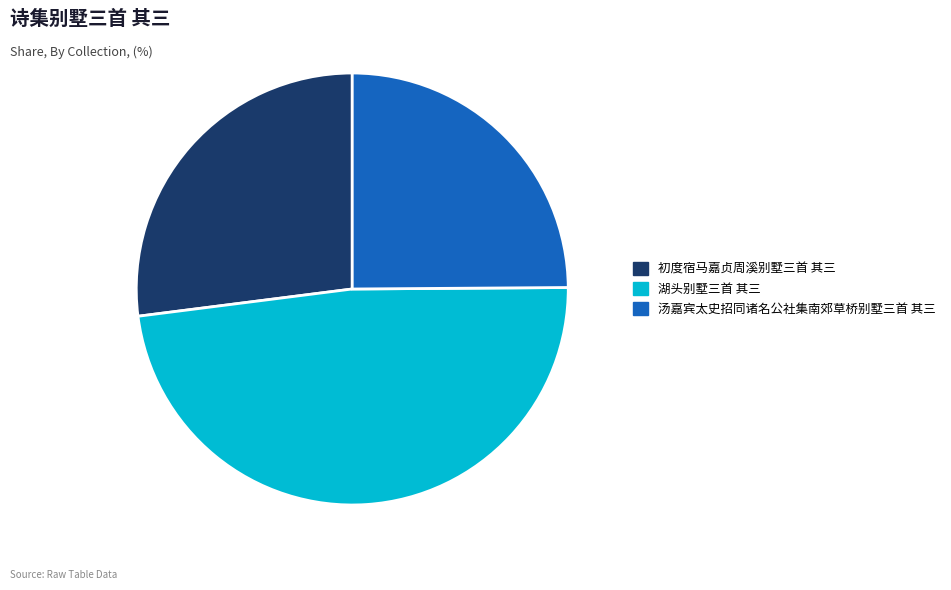

Between 湖头别墅三首 其三 and 初度宿马嘉贞周溪别墅三首 其三, which is larger?

湖头别墅三首 其三